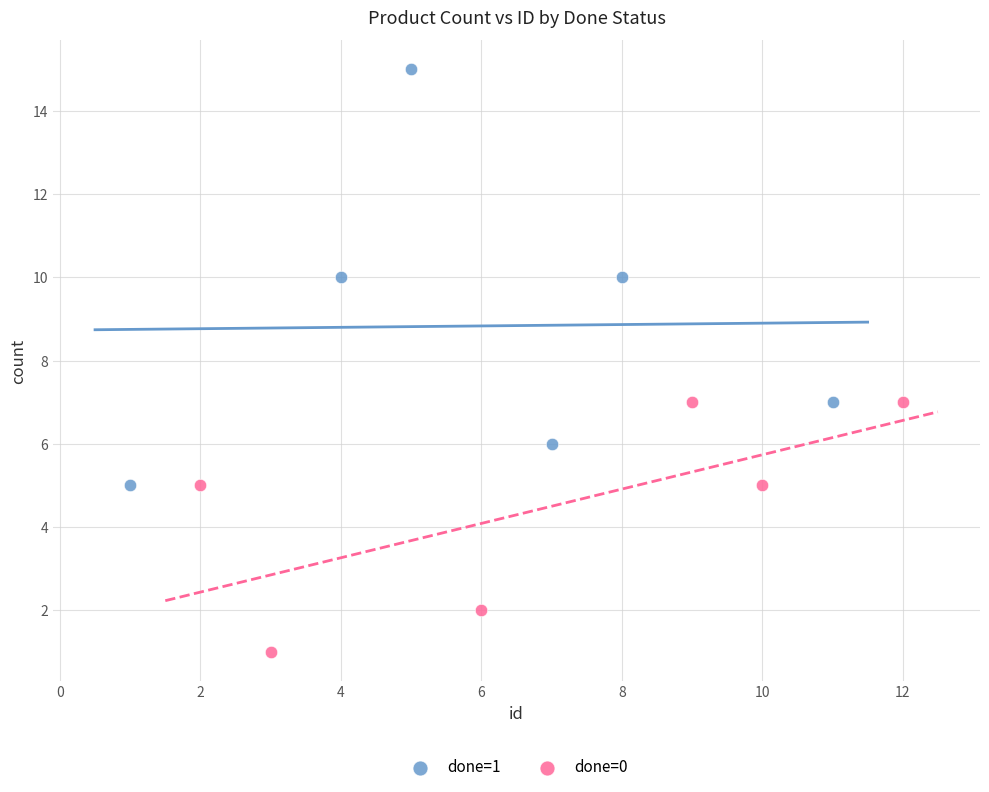

Which series contains the lowest Y value?

done=0